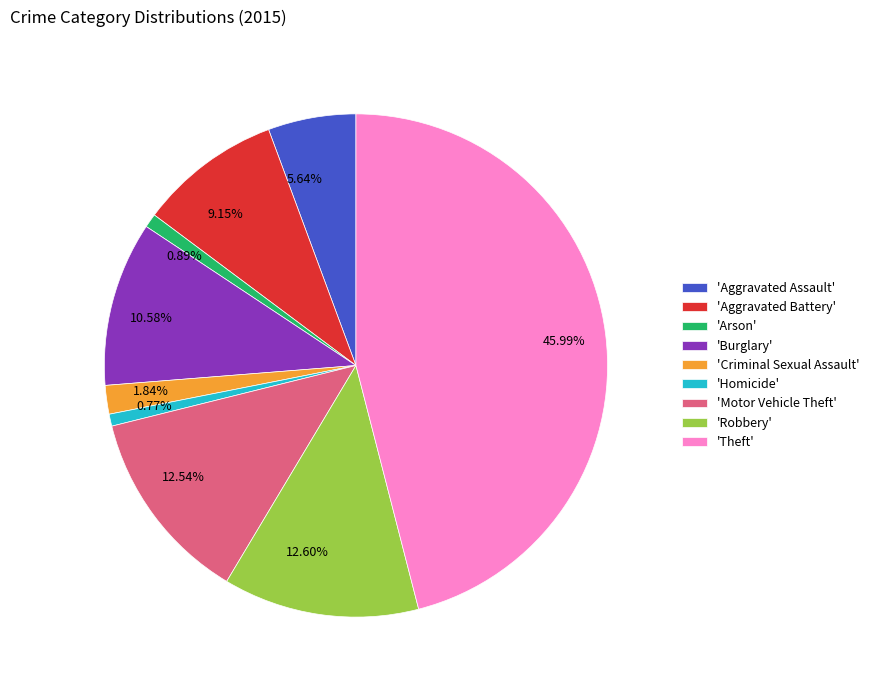

Which has a higher value, 1.84% or 9.15%?

9.15%